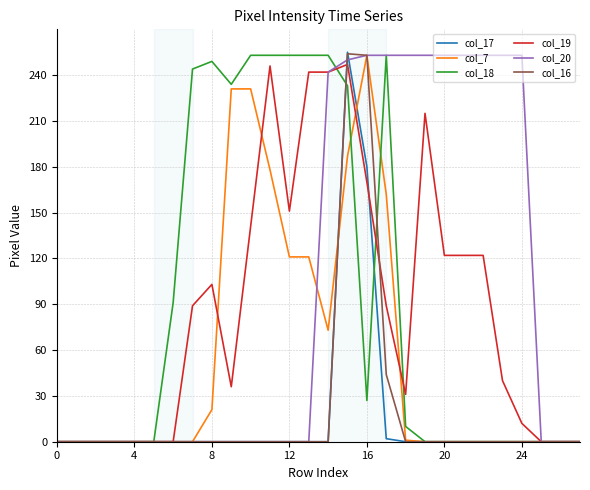

What is the highest value of the col_7 series?

253